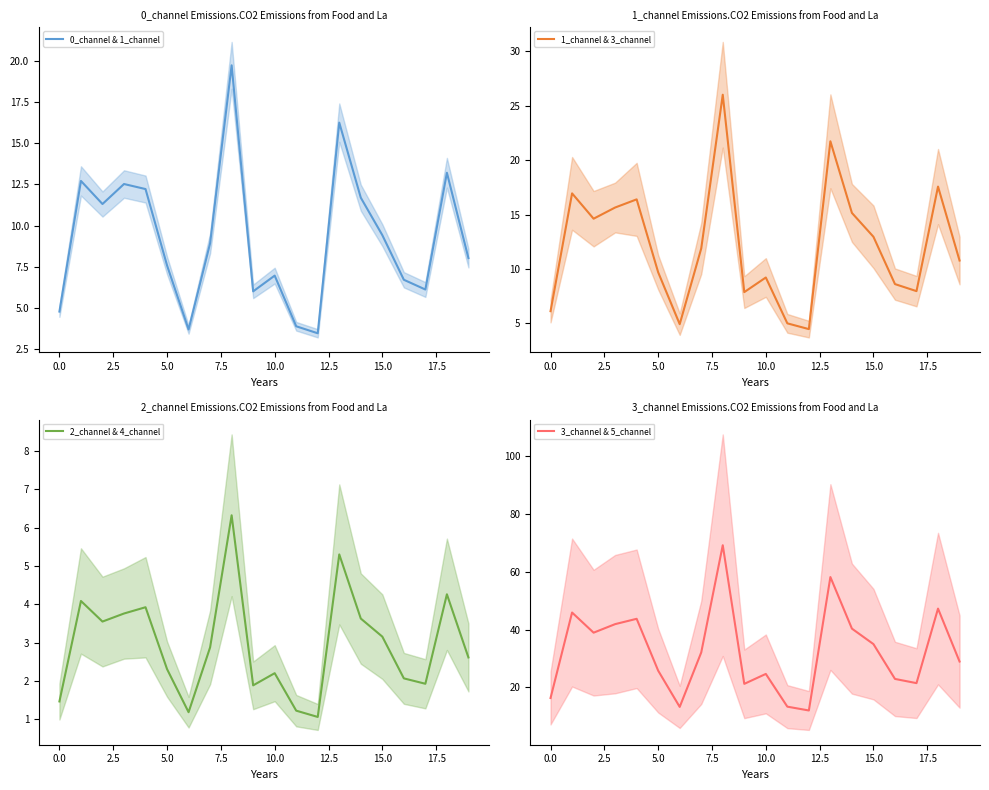

How many distinct data groups are displayed?

4